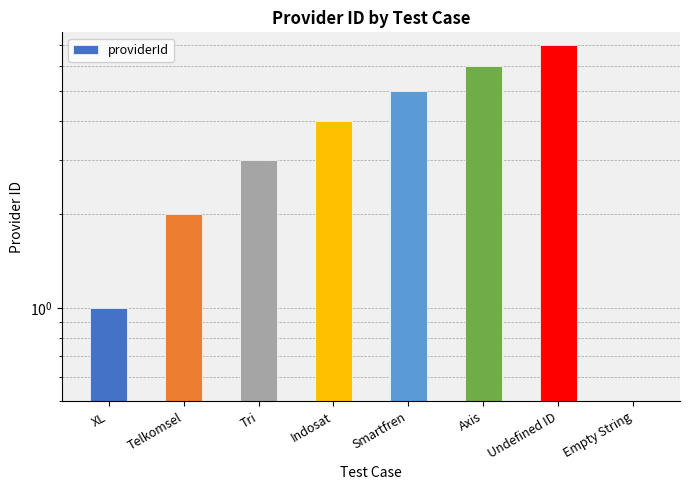

List the labels in order of value, smallest first.

Empty String, XL, Telkomsel, Tri, Indosat, Smartfren, Axis, Undefined ID